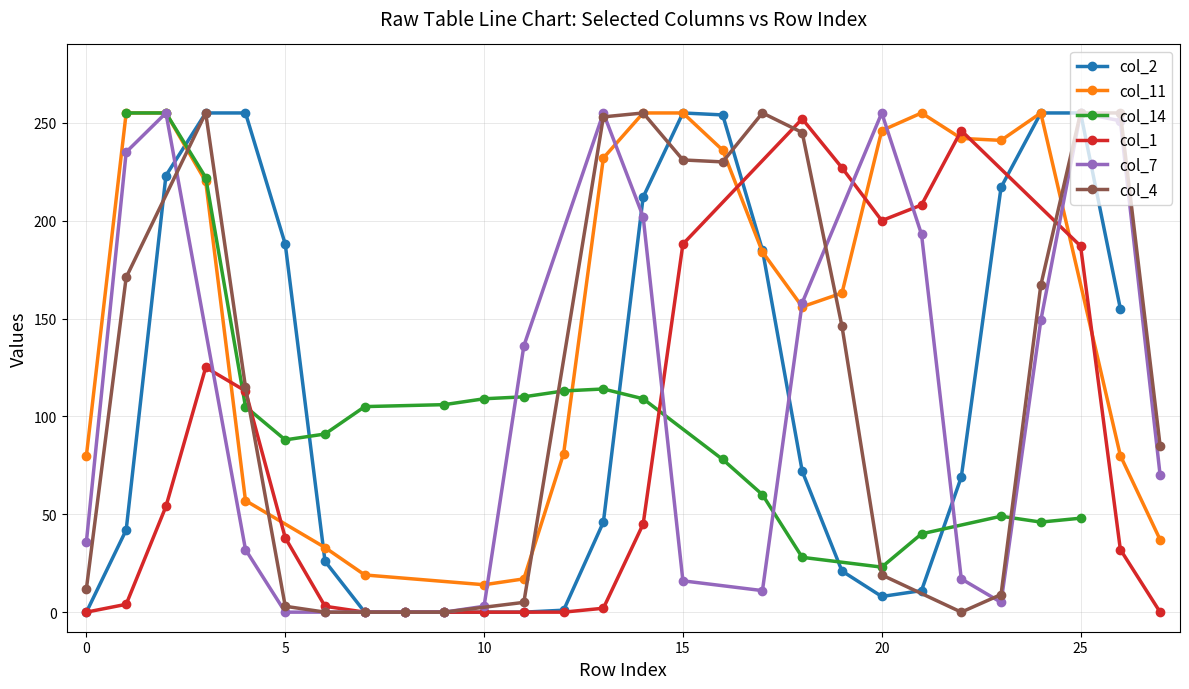

How many points are higher than both their immediate neighbors (excluding endpoints)?

1